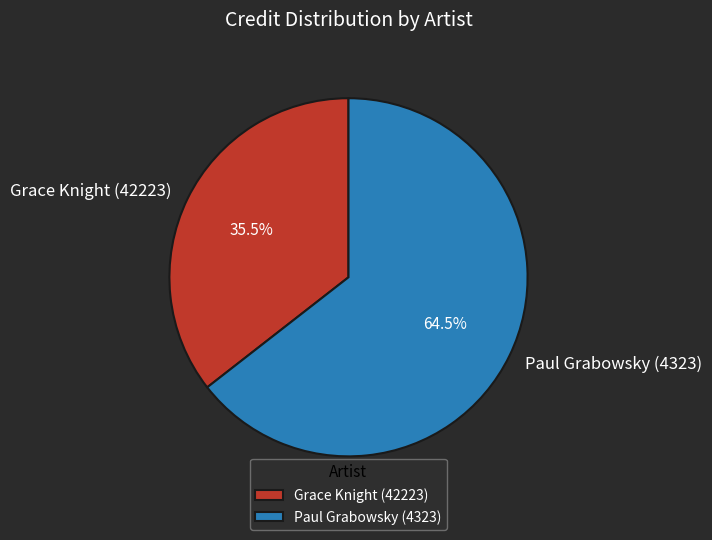

To the nearest percent, what is the difference between the Paul Grabowsky (4323) and Grace Knight (42223) slice percentages?

29%